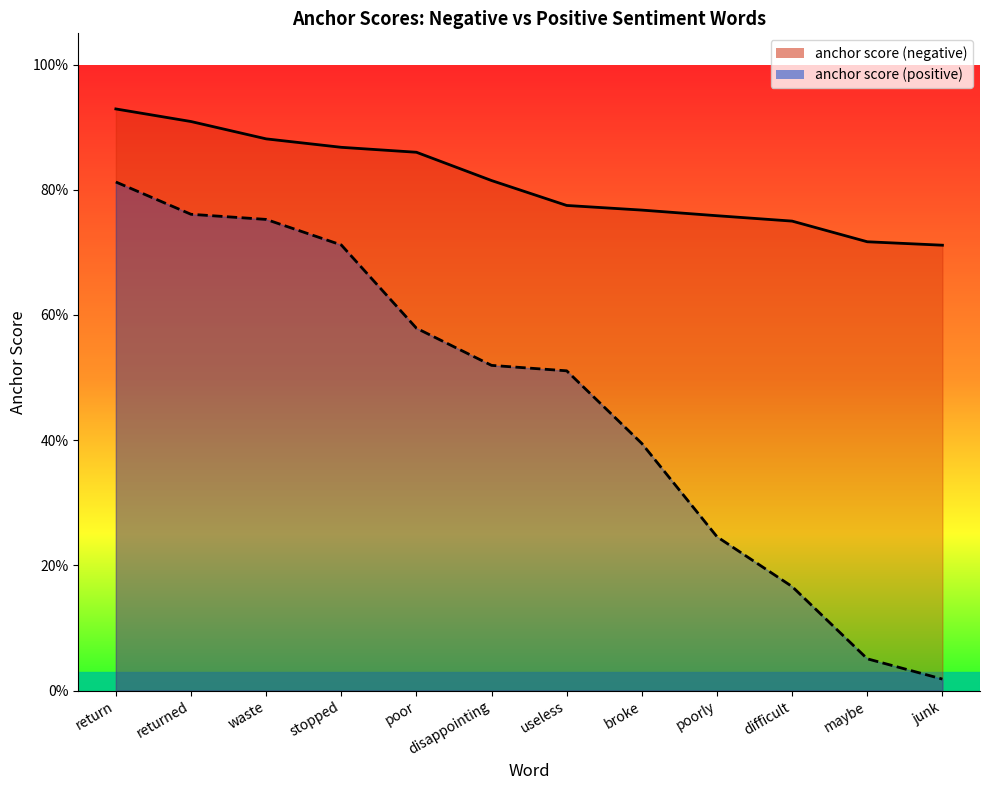

True or false: anchor score (negative) has a value of 0.9 at waste.

True